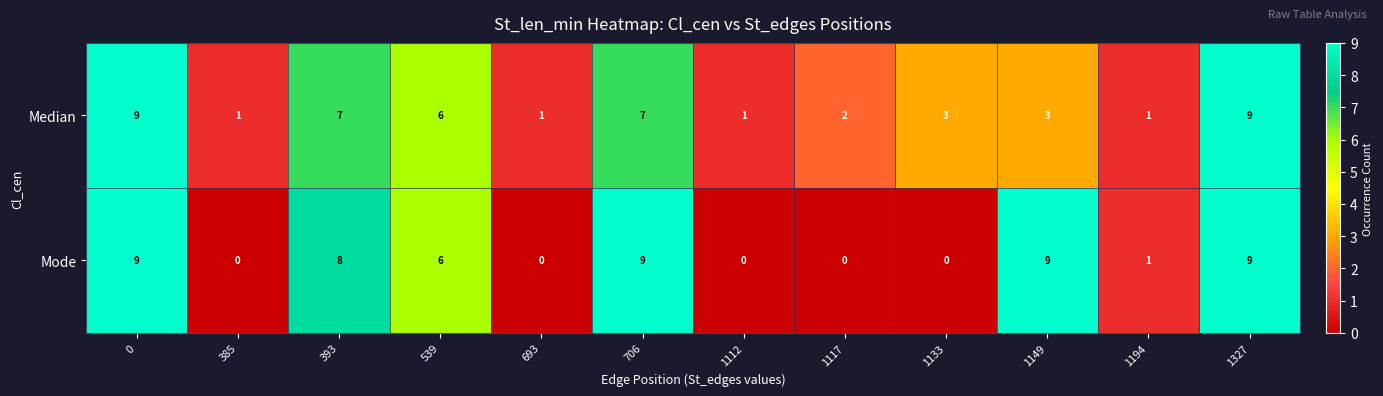

Which series has the largest total across all categories?

Mode